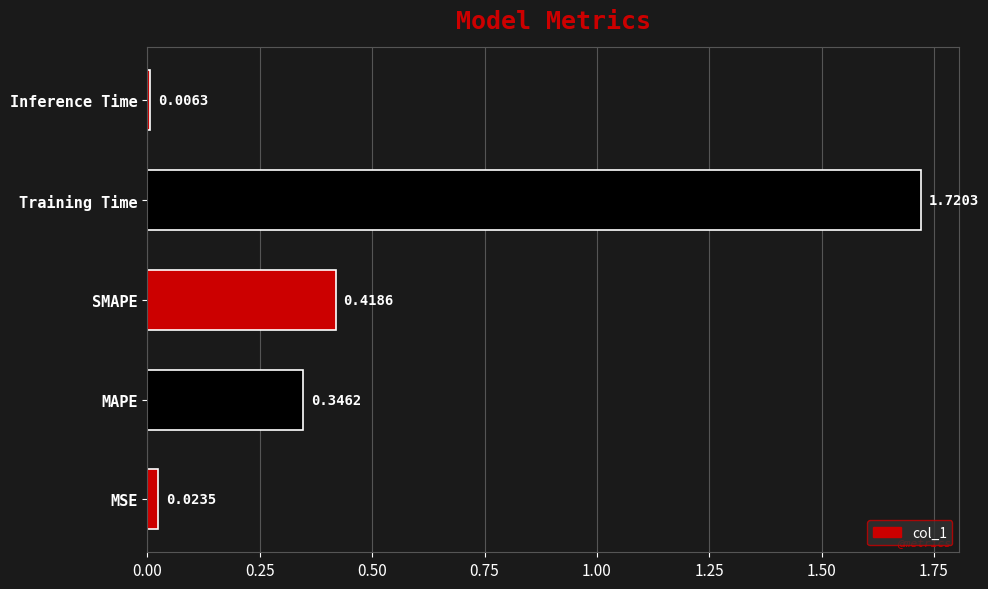

What is the sum of all values?

2.5